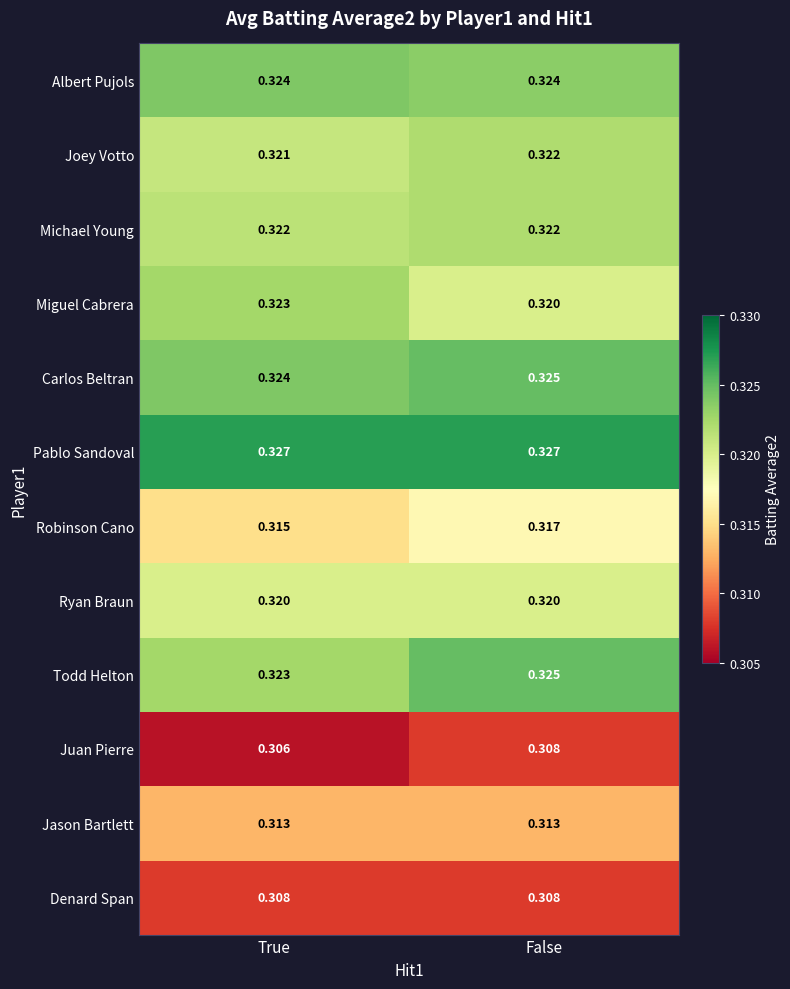

Which category has the lowest value in the Todd Helton series?

True